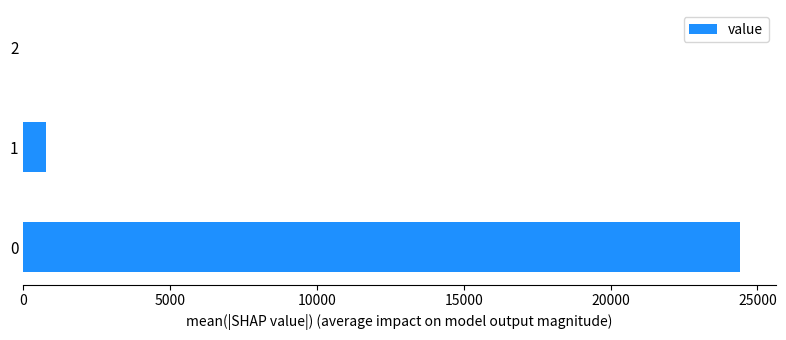

What is the sum of all values?

25168.0